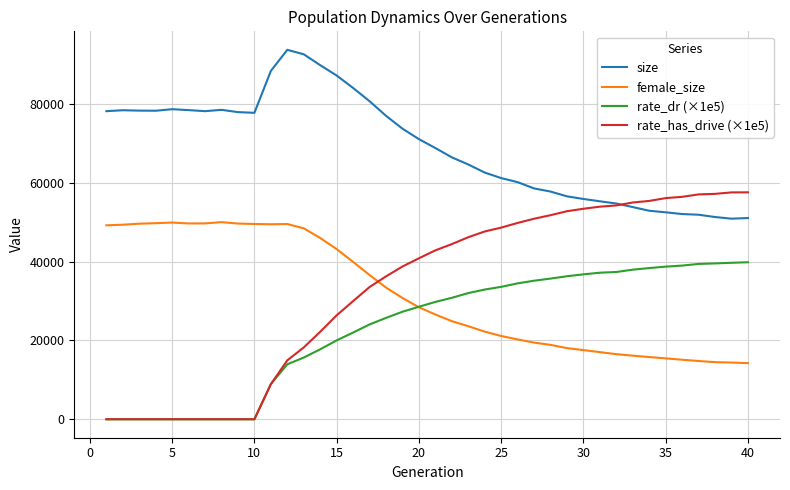

Which series has the widest spread of values?

rate_has_drive (×1e5)